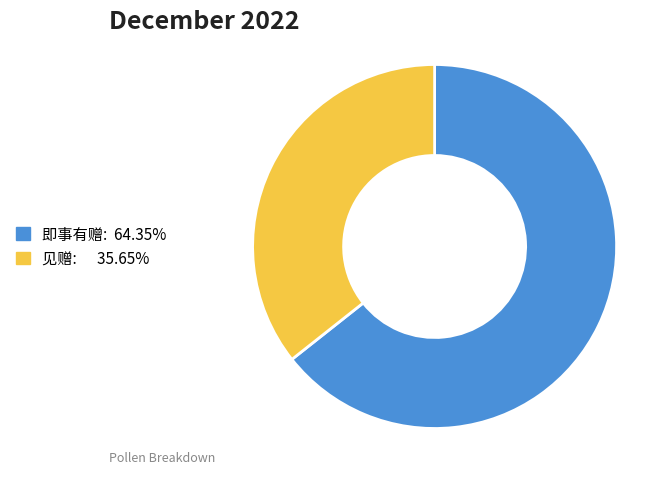

Does any single category account for the majority?

Yes